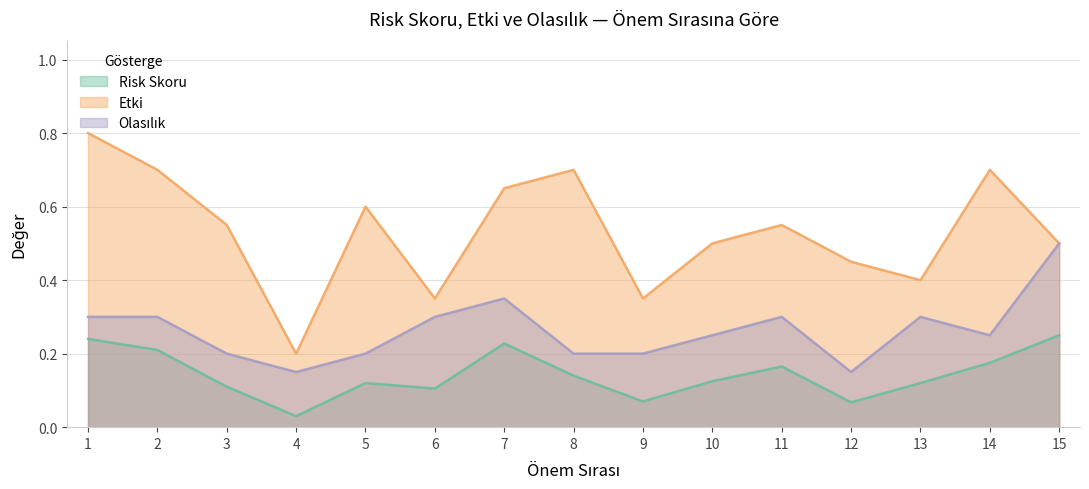

True or false: Etki and Risk Skoru intersect in this chart.

False